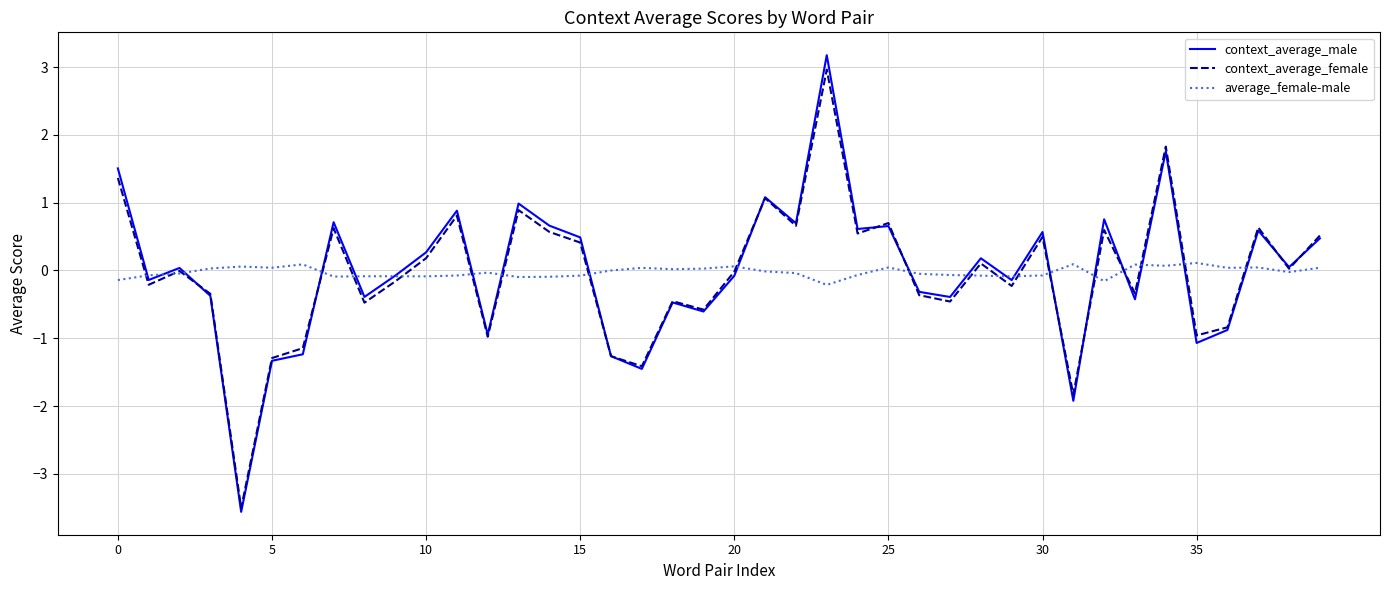

What is the maximum value for context_average_male?

3.2